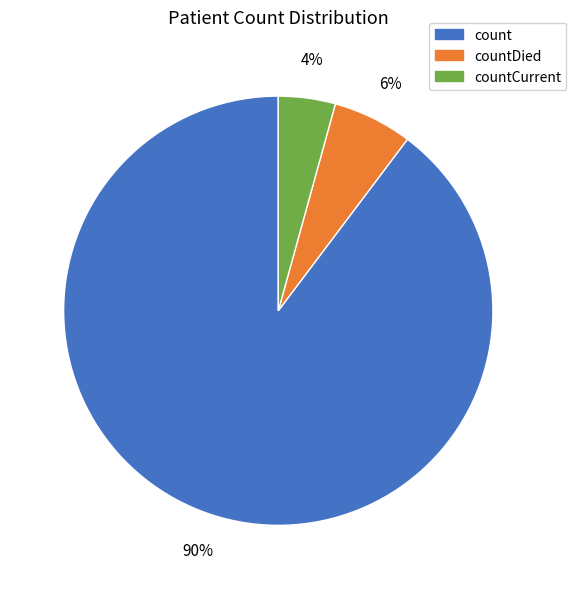

To the nearest percent, what is the average slice percentage?

33%